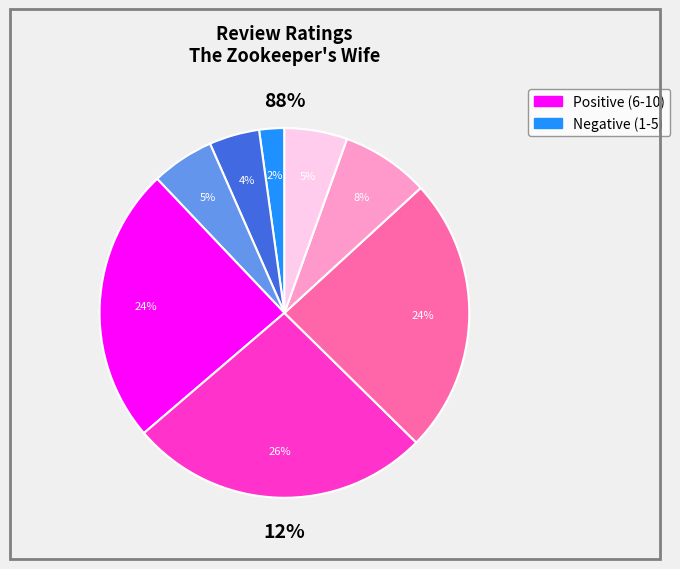

Rank the categories by value from highest to lowest.

7, 6, 8, 5, 9, 4, 10, 1, 3, 2